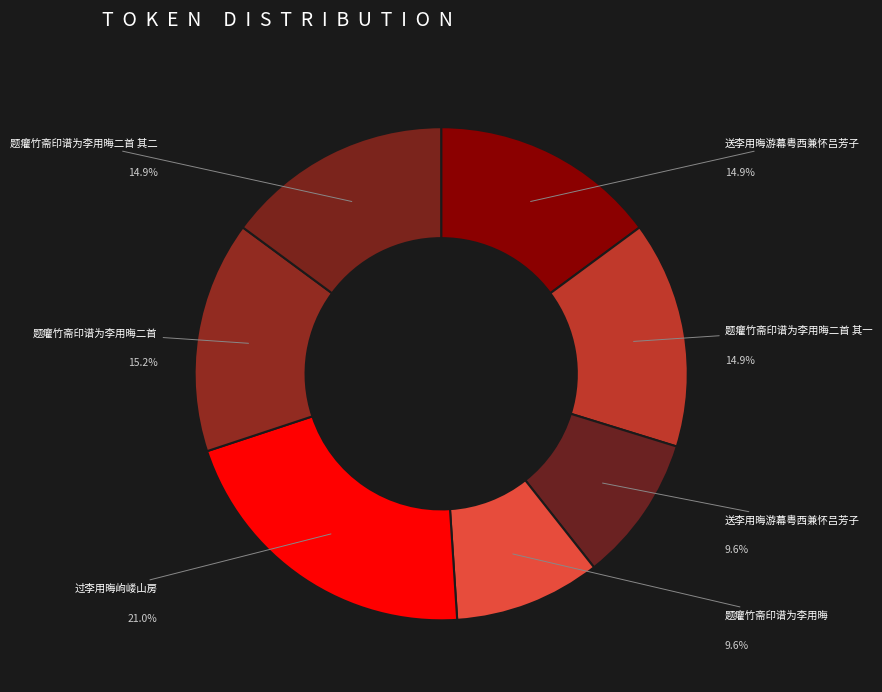

Count the number of slices in the pie.

7